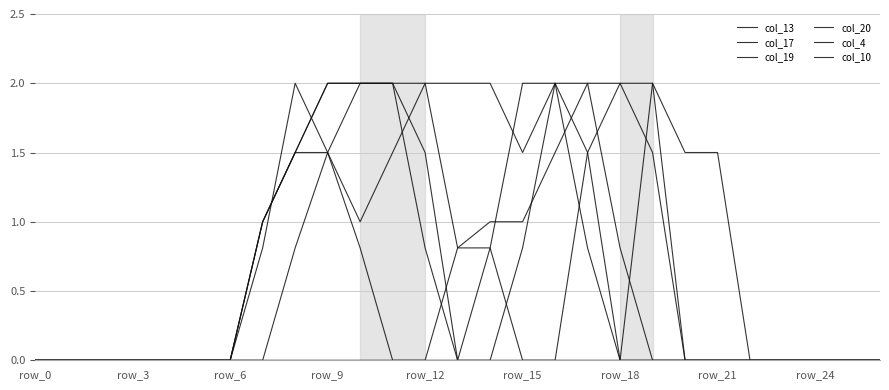

At which category is the sum across all series the highest?

9